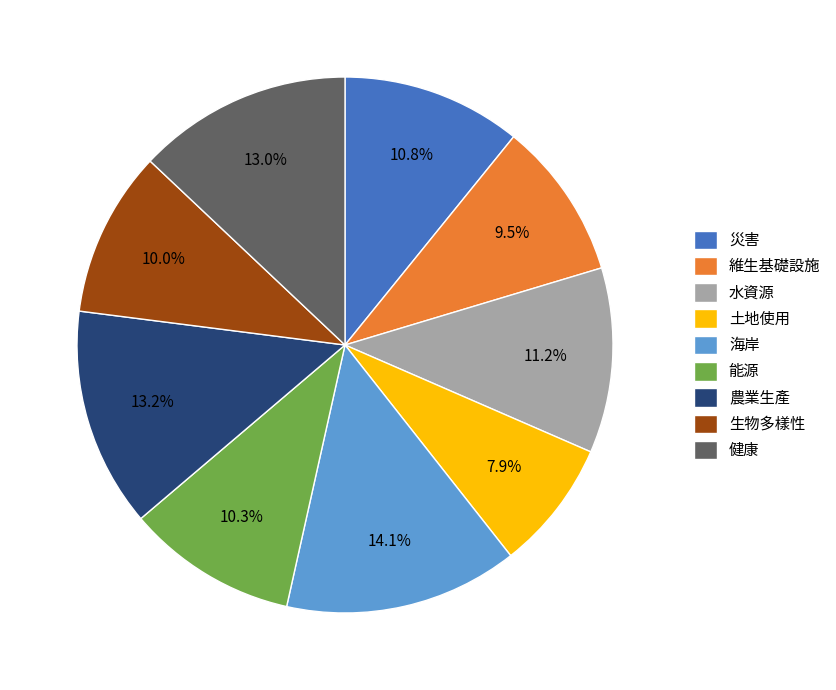

Do 土地使用 and 水資源 together represent more than half of the pie?

No